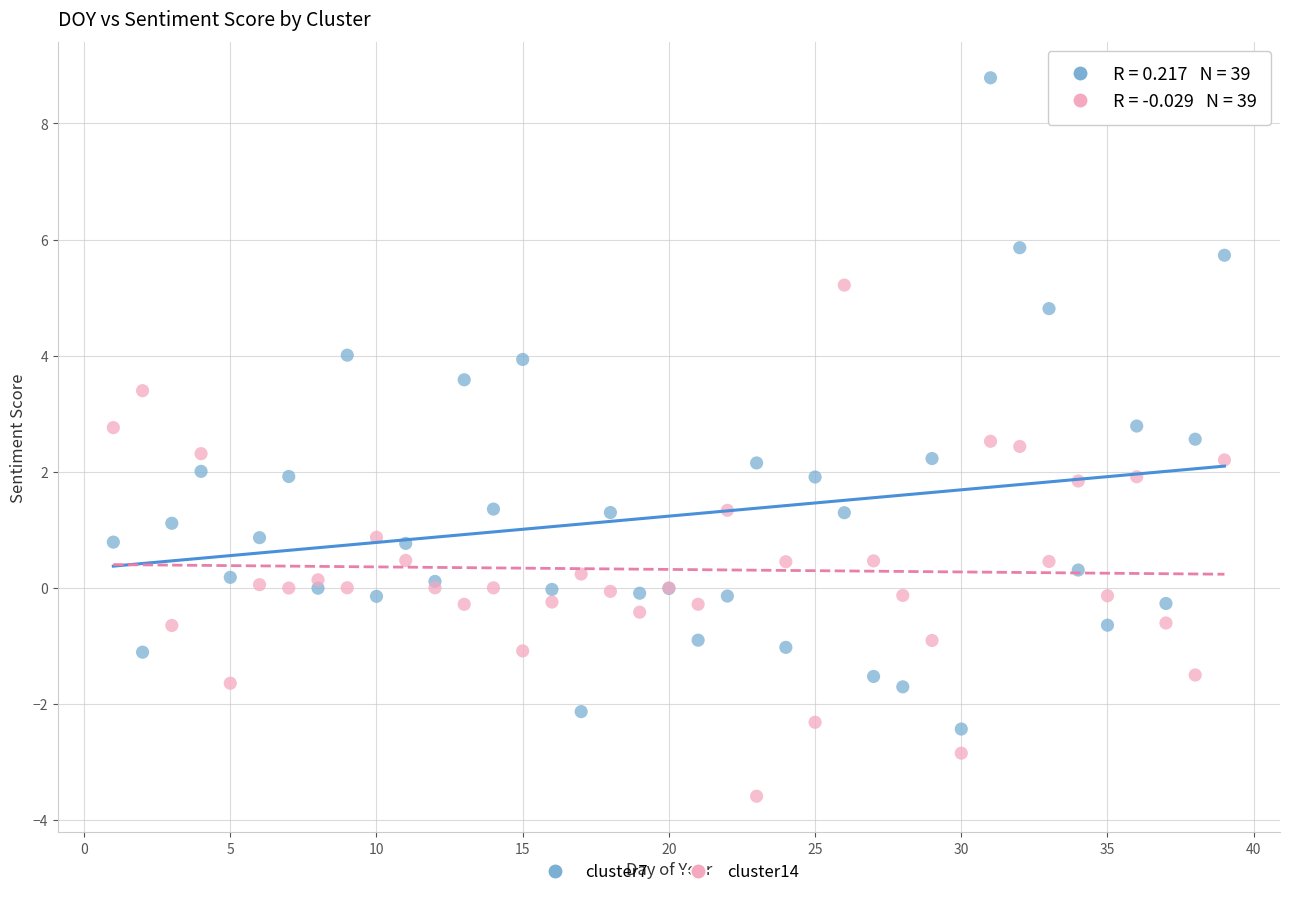

Which series reaches the minimum Y coordinate?

cluster14